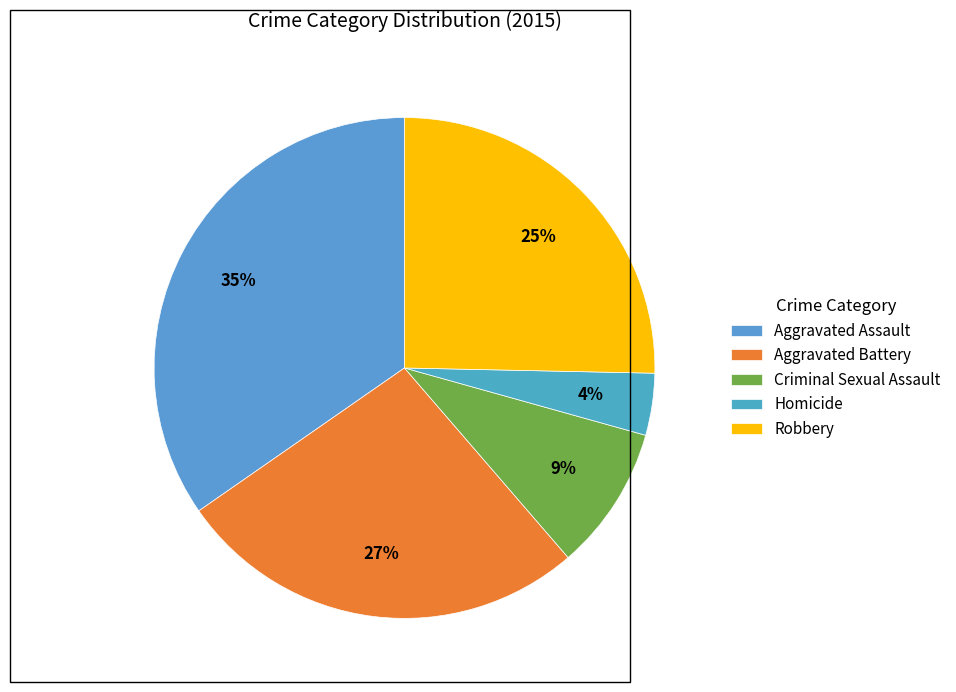

Is Aggravated Assault the majority of the pie?

No